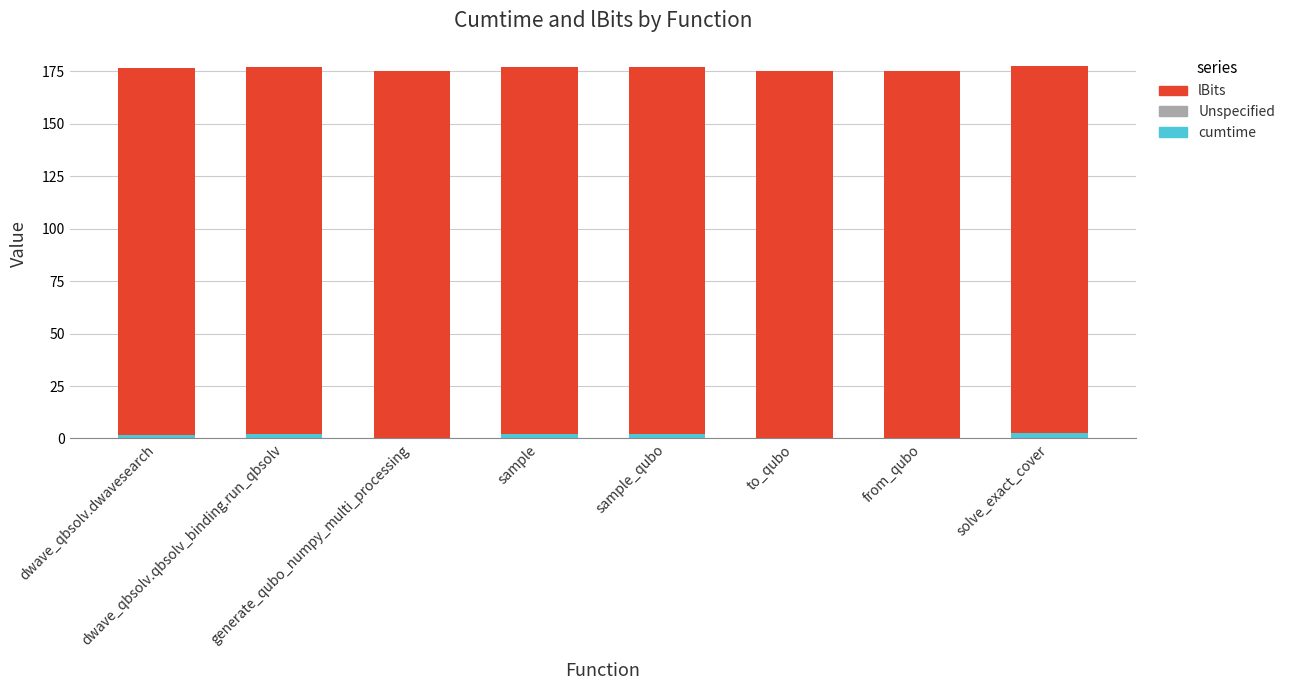

What is the sum of all cumtime values?

10.5